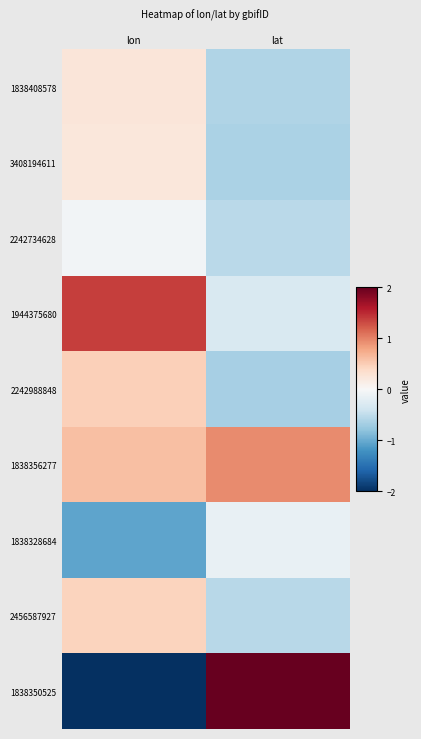

List the series in order of their peak value, highest first.

1838350525, 1944375680, 1838356277, 2242988848, 2456587927, 1838408578, 3408194611, 2242734628, 1838328684